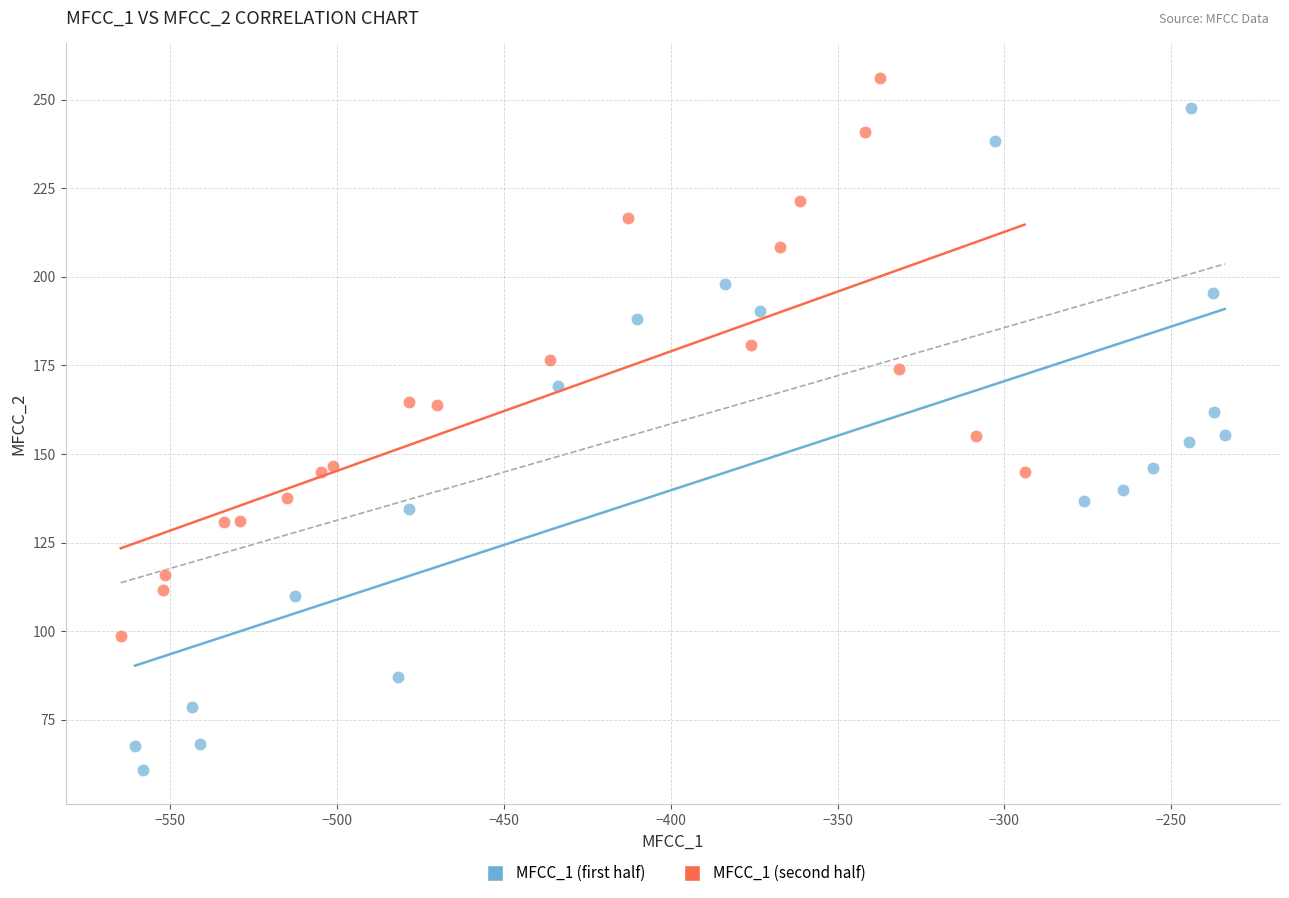

What are all the series names shown in the legend?

MFCC_1 (first half), MFCC_1 (second half)